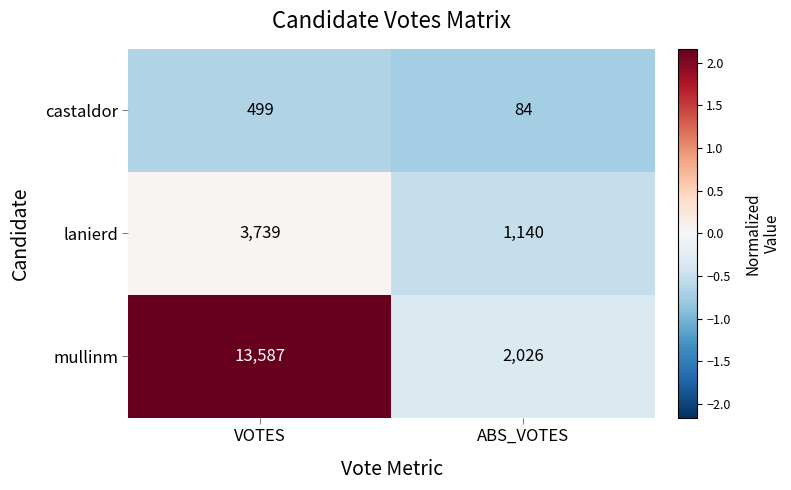

The value of castaldor at VOTES is 223. True or false?

False